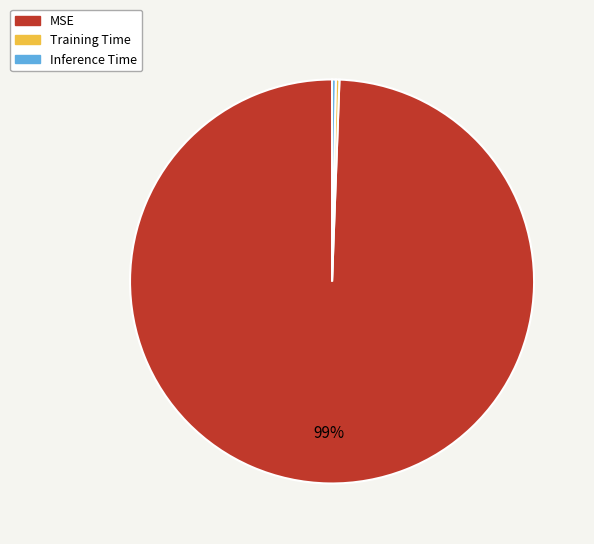

Combined, do Inference Time and MSE account for over 50%?

Yes